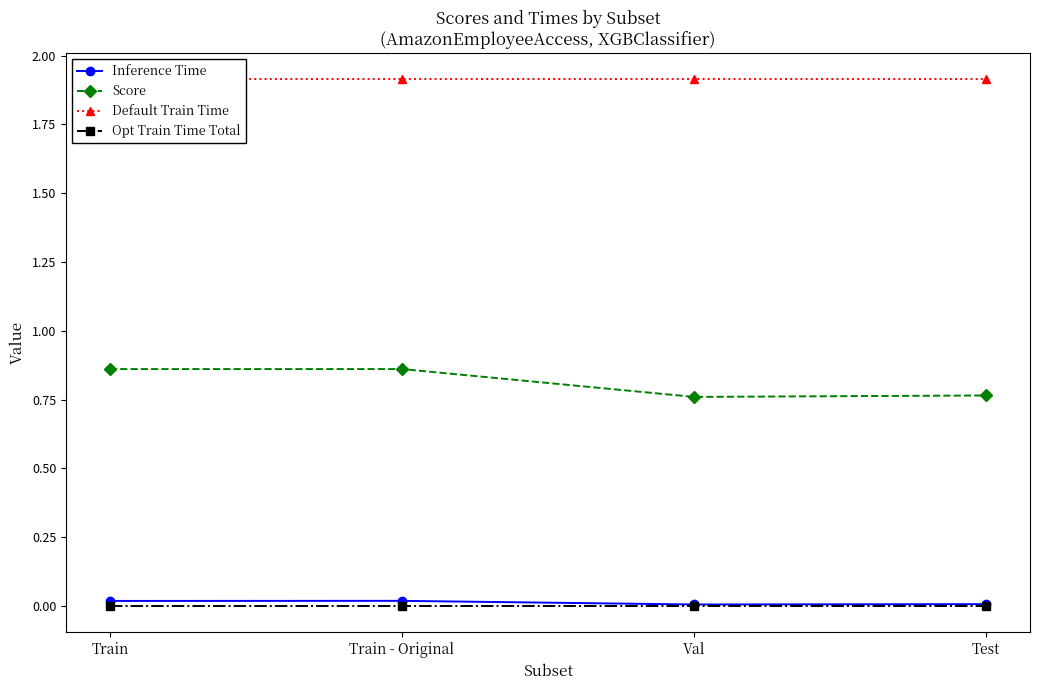

Reading left to right, transcribe all the data shown in this chart.

Inference Time: Train=0.0	Train - Original=0.0	Val=0.0	Test=0.0
Score: Train=0.9	Train - Original=0.9	Val=0.8	Test=0.8
Default Train Time: Train=1.9	Train - Original=1.9	Val=1.9	Test=1.9
Opt Train Time Total: Train=0.0	Train - Original=0.0	Val=0.0	Test=0.0